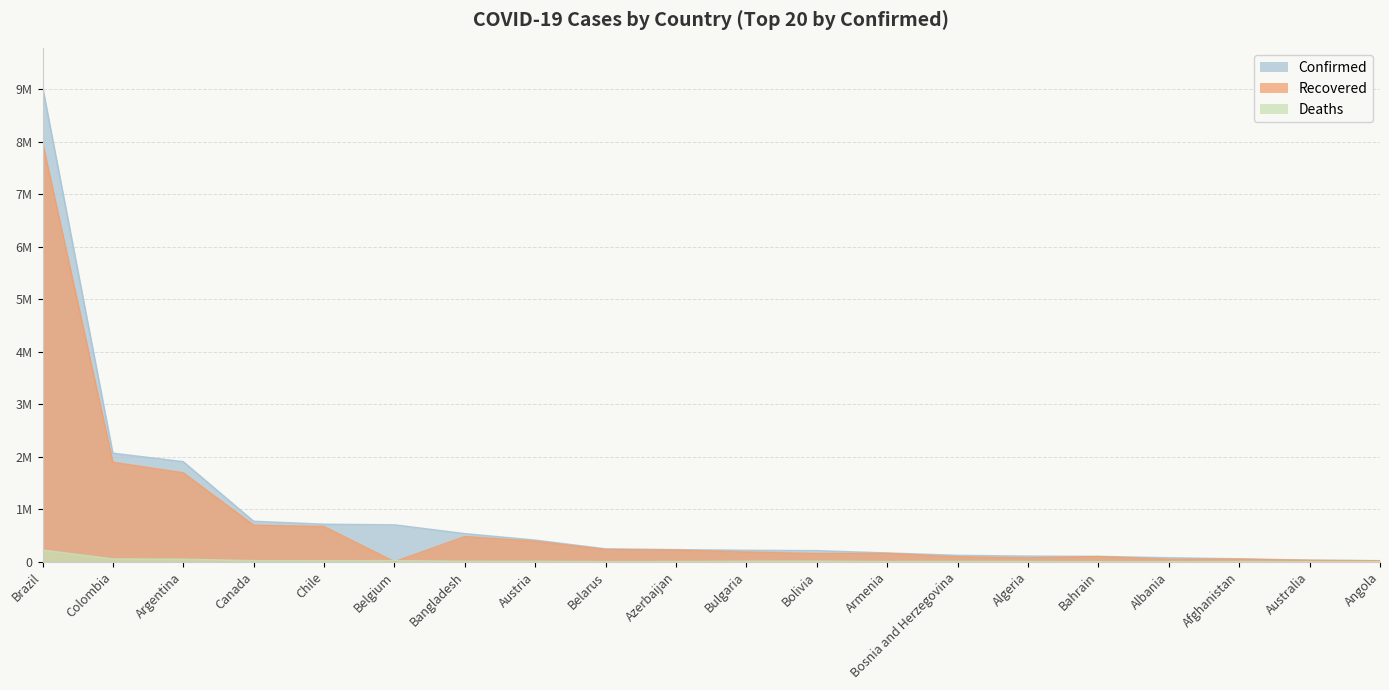

How many lines are shown in the chart?

3